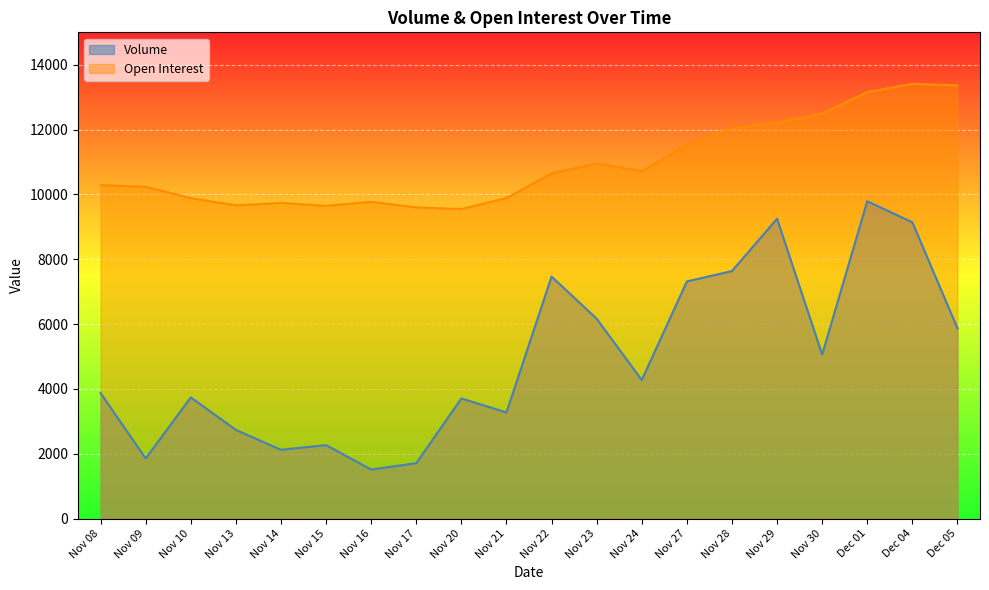

True or false: Volume and Open Interest cross at least once.

False